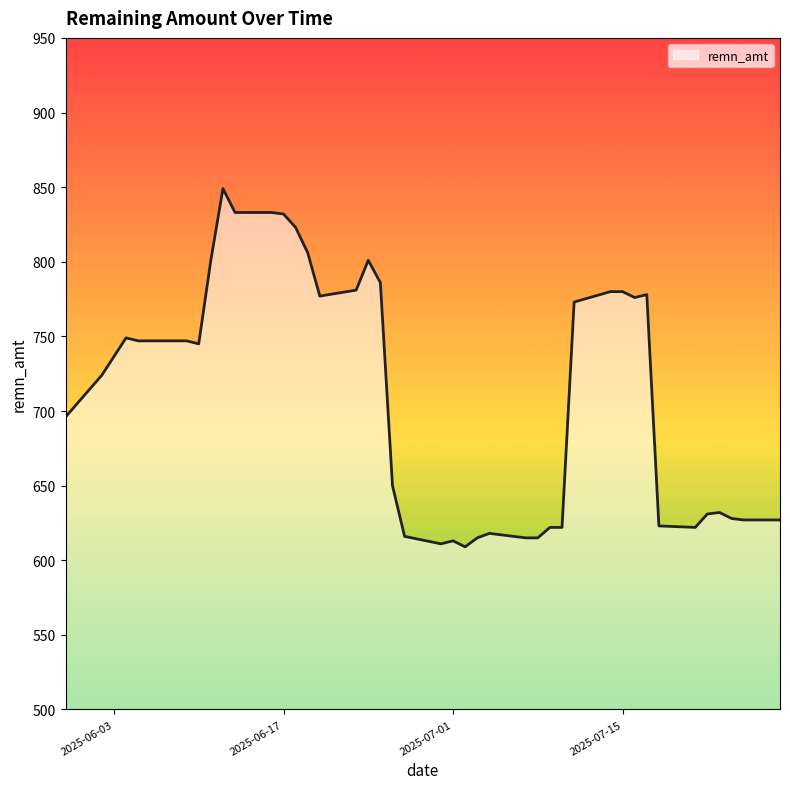

What is the smallest value displayed?

609